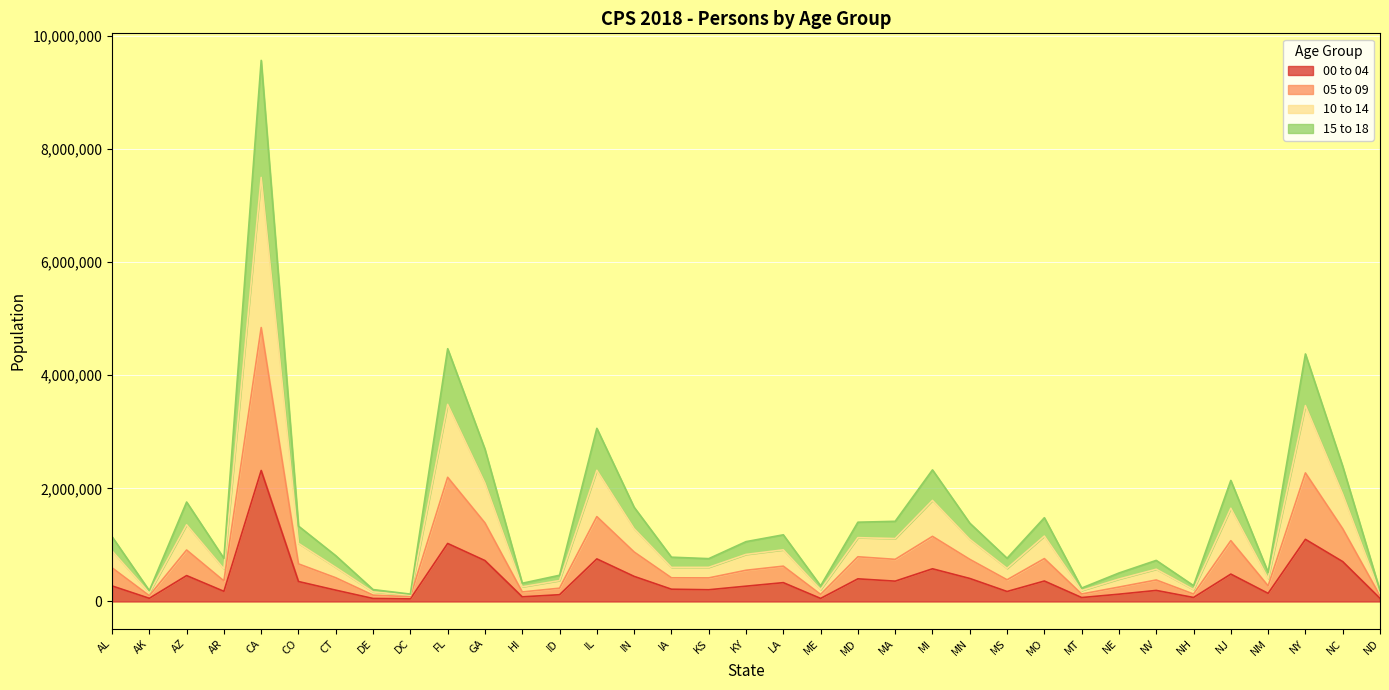

Does the chart display data point markers on the line(s)?

No